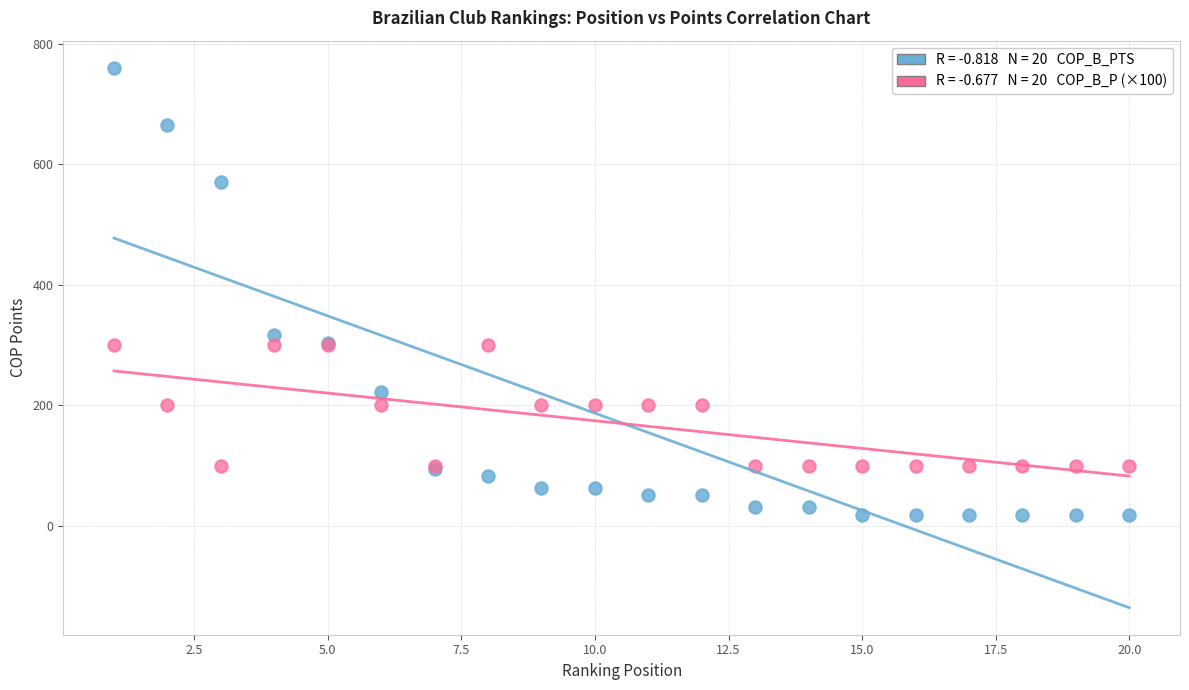

Across all series, what Y value is closest to 389?

316.7